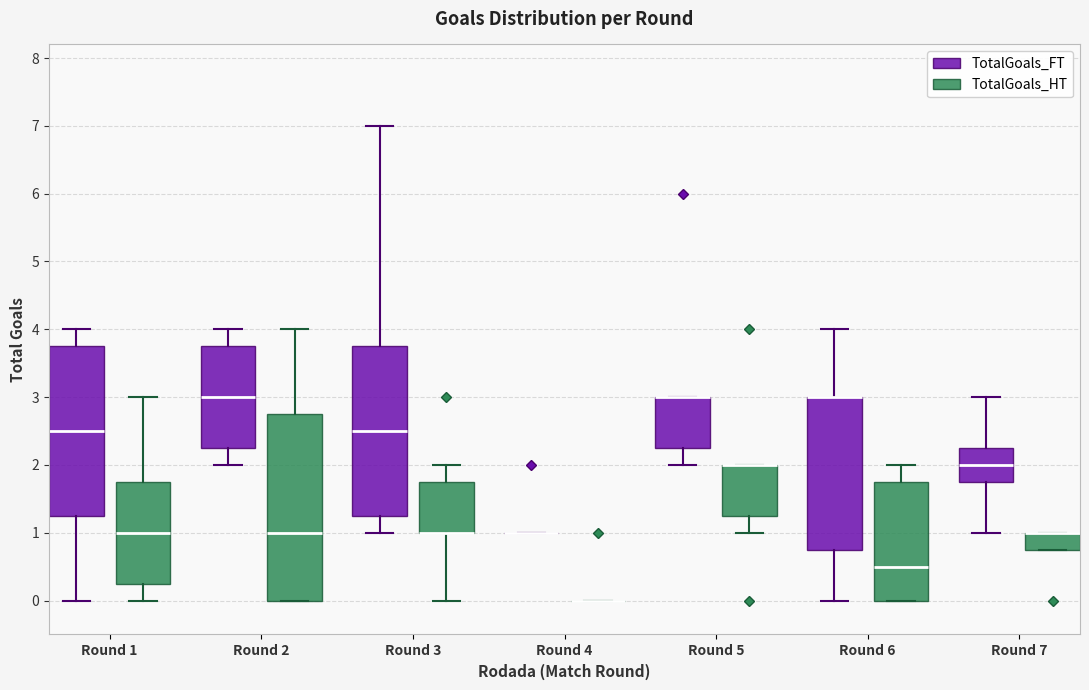

Reading left to right, read every box against the y-axis: the position of its median line, the range the box covers, and the ends of its whiskers. The values are not printed on the chart, so give them approximately, as read against the axis.

Round 1 (TotalGoals_FT): median 2.5, box 1.3 to 3.8, whiskers 0.0 to 4.0
Round 1 (TotalGoals_HT): median 1.0, box 0.3 to 1.8, whiskers 0.0 to 3.0
Round 2 (TotalGoals_FT): median 3.0, box 2.3 to 3.8, whiskers 2.0 to 4.0
Round 2 (TotalGoals_HT): median 1.0, box 0.0 to 2.8, whiskers 0.0 to 4.0
Round 3 (TotalGoals_FT): median 2.5, box 1.3 to 3.8, whiskers 1.0 to 7.0
Round 3 (TotalGoals_HT): median 1.0 (drawn on the box's lower edge), box 1.0 to 1.8, whiskers 0.0 to 2.0
Round 4 (TotalGoals_FT): box collapsed to a line at 1.0, whiskers 1.0 to 1.0
Round 4 (TotalGoals_HT): box collapsed to a line at 0.0, whiskers 0.0 to 0.0
Round 5 (TotalGoals_FT): median 3.0 (drawn on the box's upper edge), box 2.3 to 3.0, whiskers 2.0 to 3.0
Round 5 (TotalGoals_HT): median 2.0 (drawn on the box's upper edge), box 1.3 to 2.0, whiskers 1.0 to 2.0
Round 6 (TotalGoals_FT): median 3.0 (drawn on the box's upper edge), box 0.8 to 3.0, whiskers 0.0 to 4.0
Round 6 (TotalGoals_HT): median 0.5, box 0.0 to 1.8, whiskers 0.0 to 2.0
Round 7 (TotalGoals_FT): median 2.0, box 1.8 to 2.3, whiskers 1.0 to 3.0
Round 7 (TotalGoals_HT): median 1.0 (drawn on the box's upper edge), box 0.8 to 1.0, whiskers 0.8 to 1.0